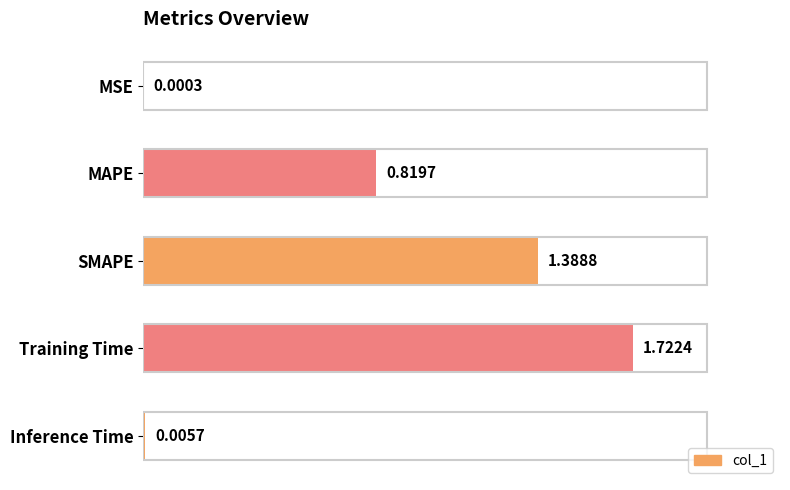

Count the number of data series in this chart.

1